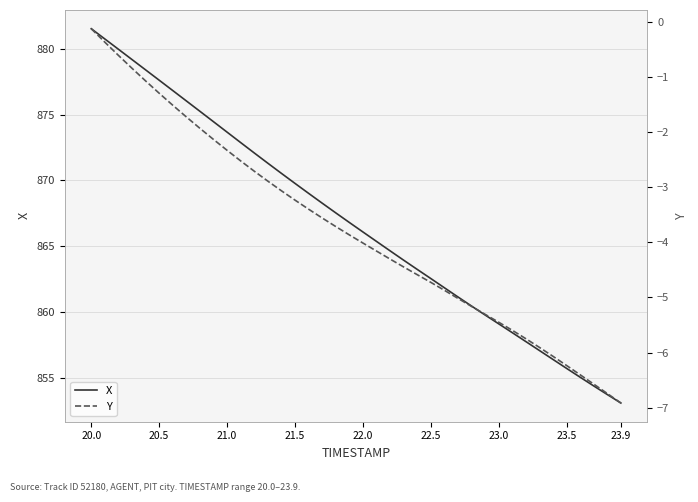

What is the lowest value of the X series?

853.1